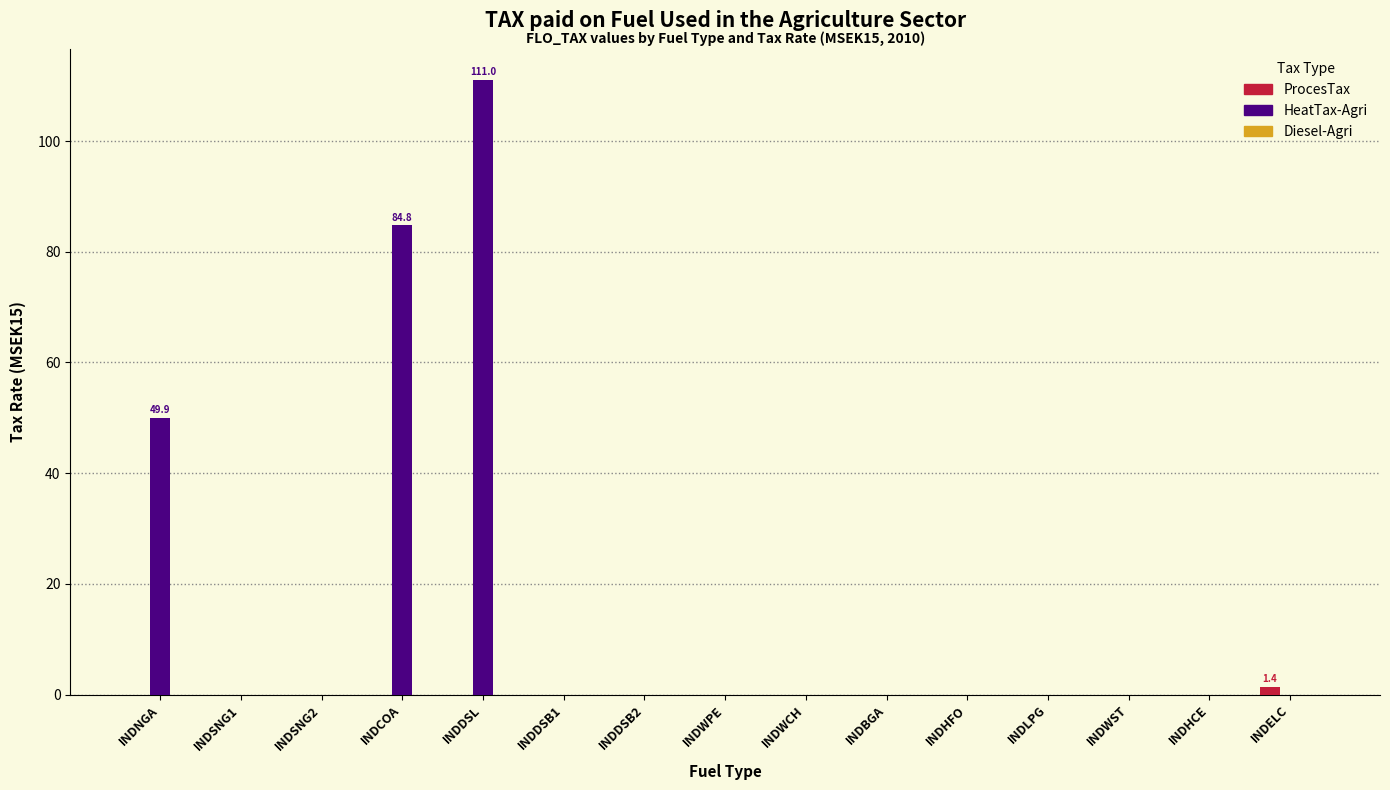

Which series has the largest total across all categories?

HeatTax-Agri